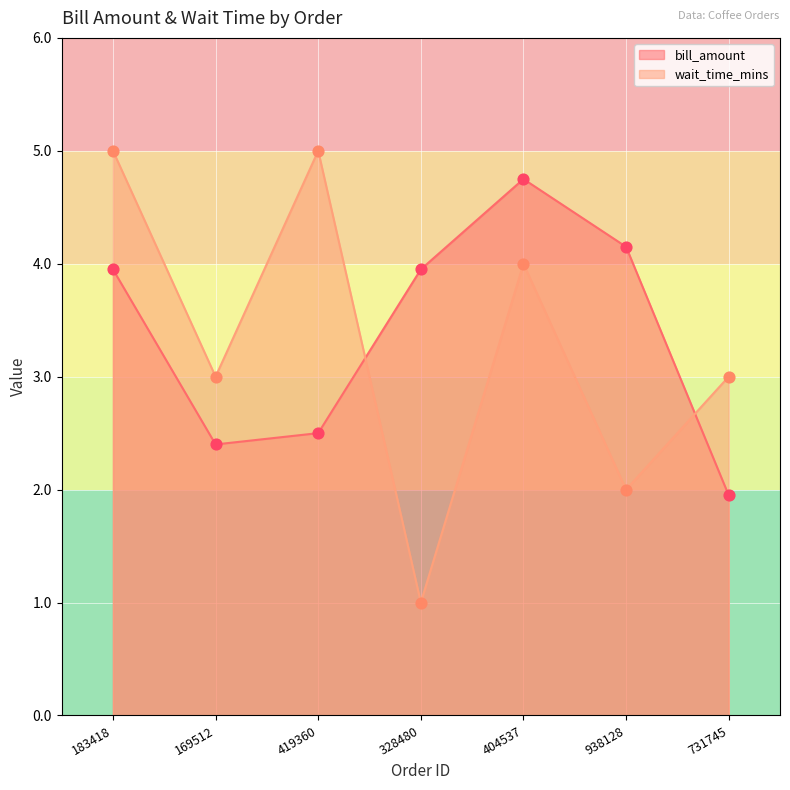

Which series has the largest total across all categories?

bill_amount